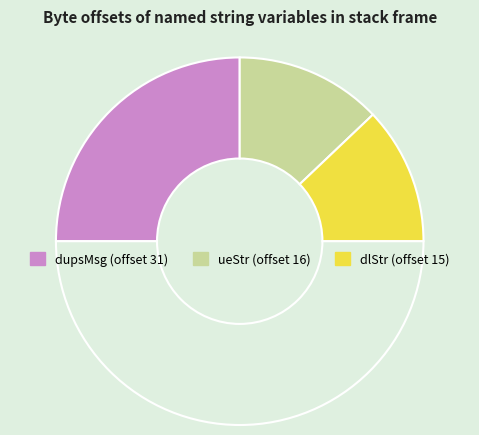

Which slice is the largest?

dupsMsg